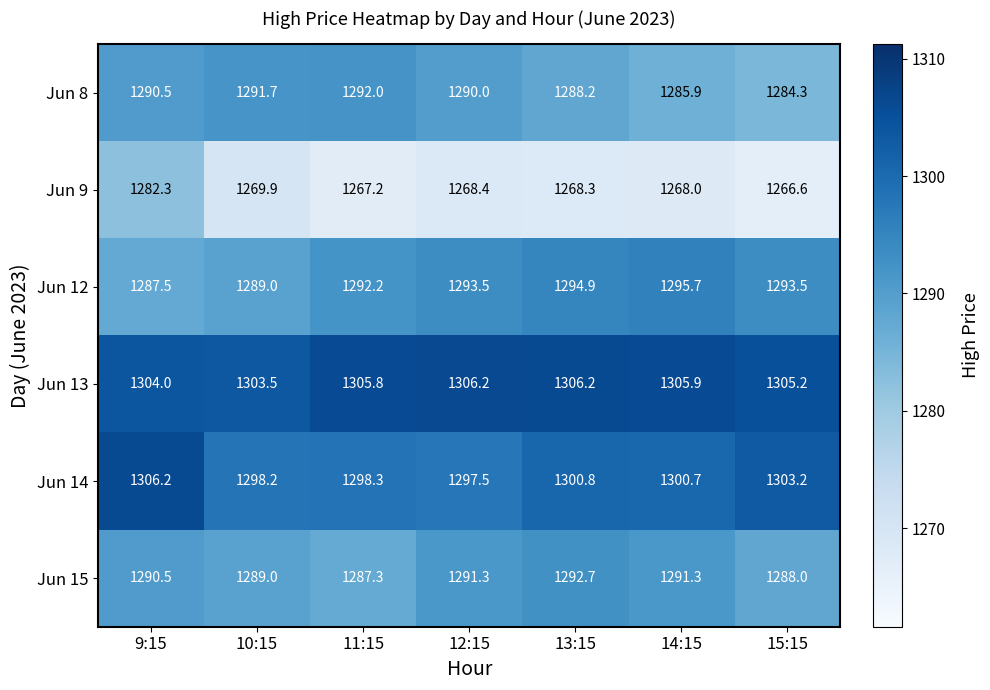

The value of Jun 13 at 10:15 is 1303.5. True or false?

True